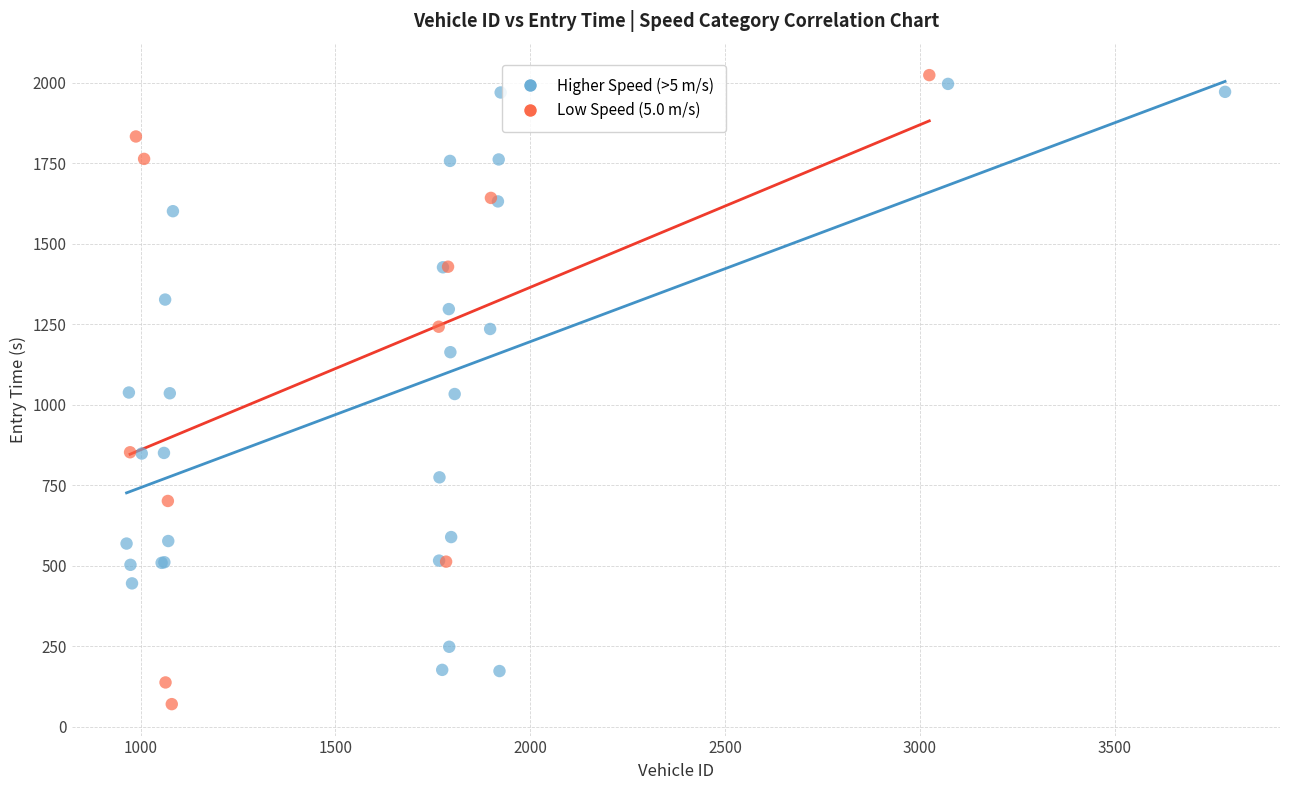

Which series has the largest Y range (max minus min)?

Low Speed (5.0 m/s)